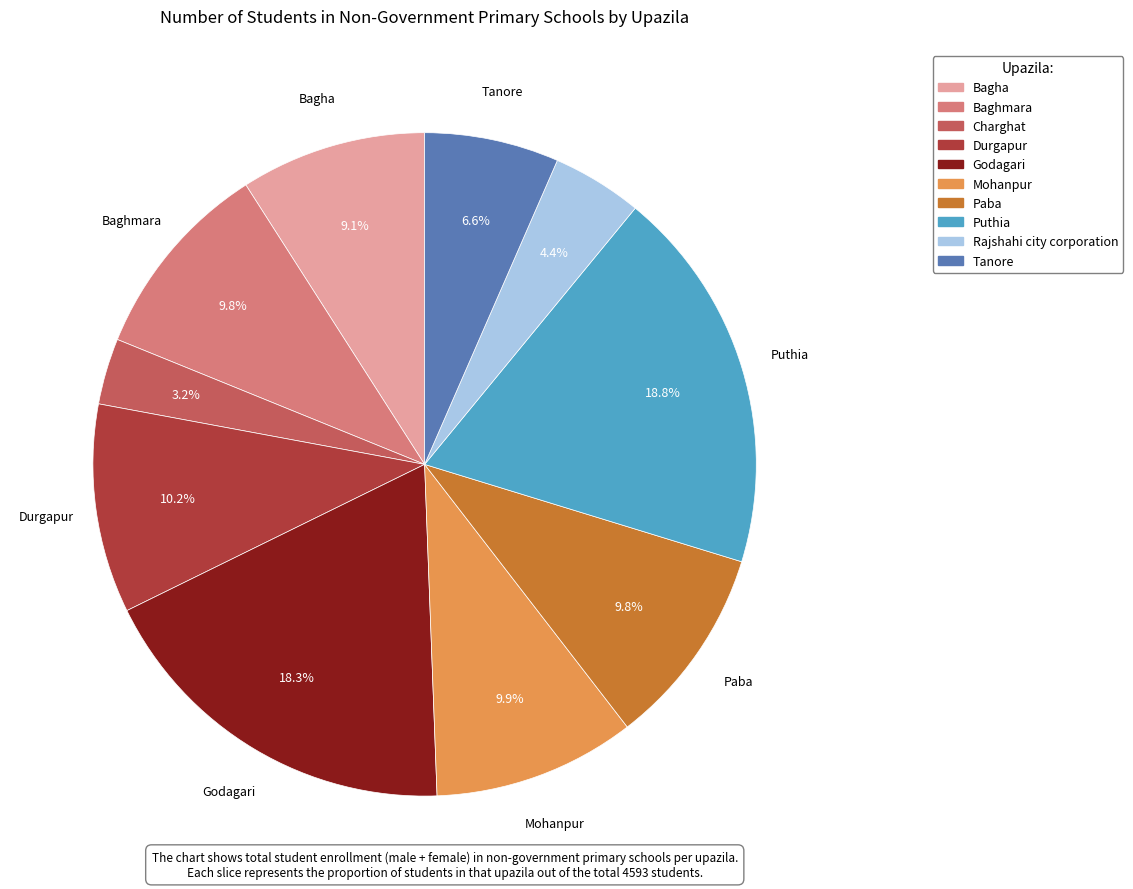

Is it true that Tanore is 7% of the pie?

True